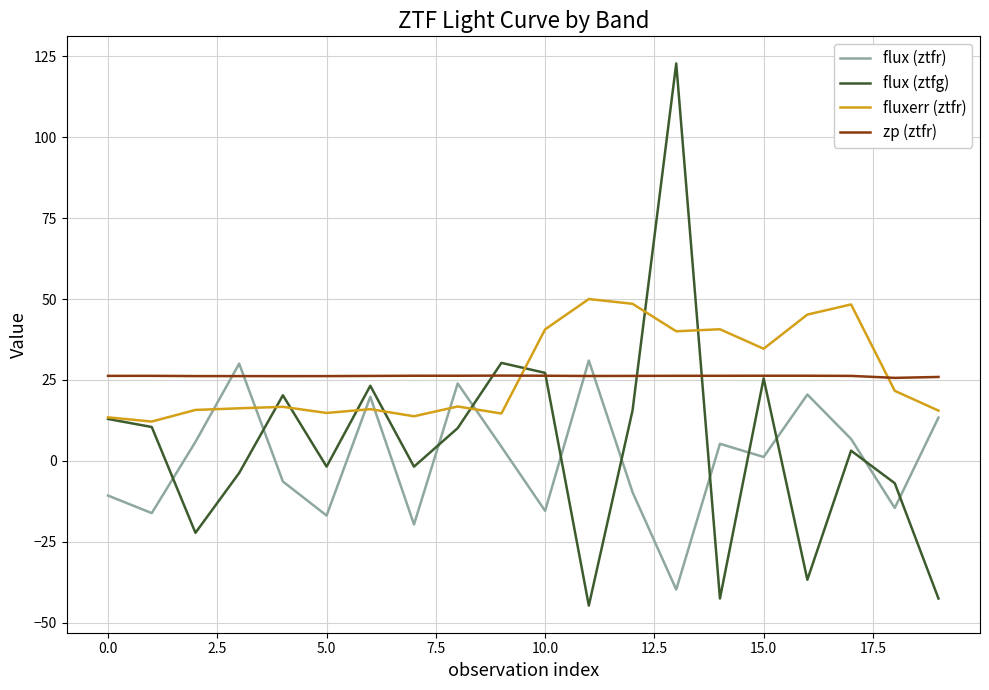

Which series has the widest spread of values?

flux (ztfg)